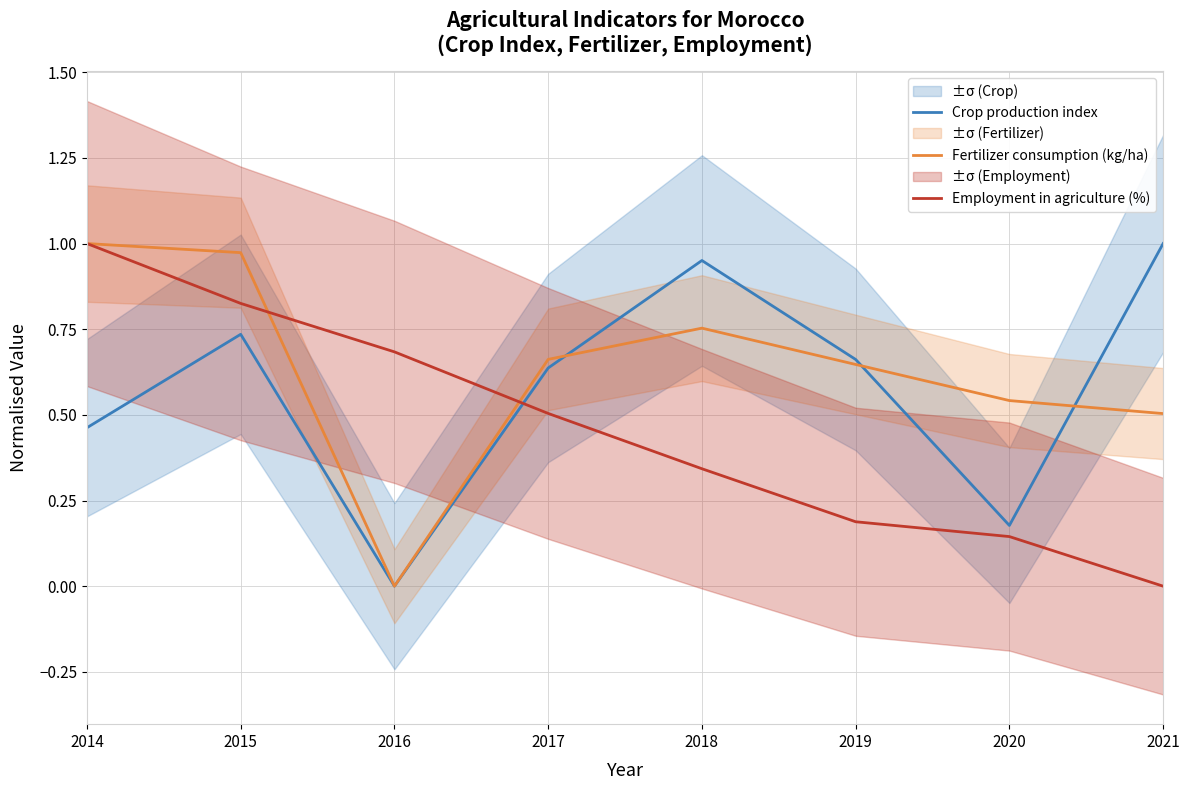

What is the sum of the Employment in agriculture (%) values at 2020 and 2018?

0.5